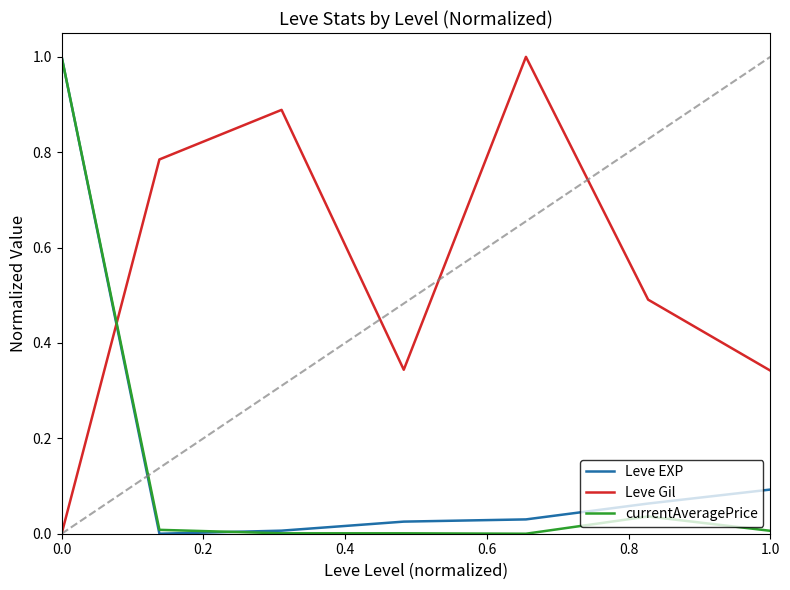

What is the highest value of the currentAveragePrice series?

1.0